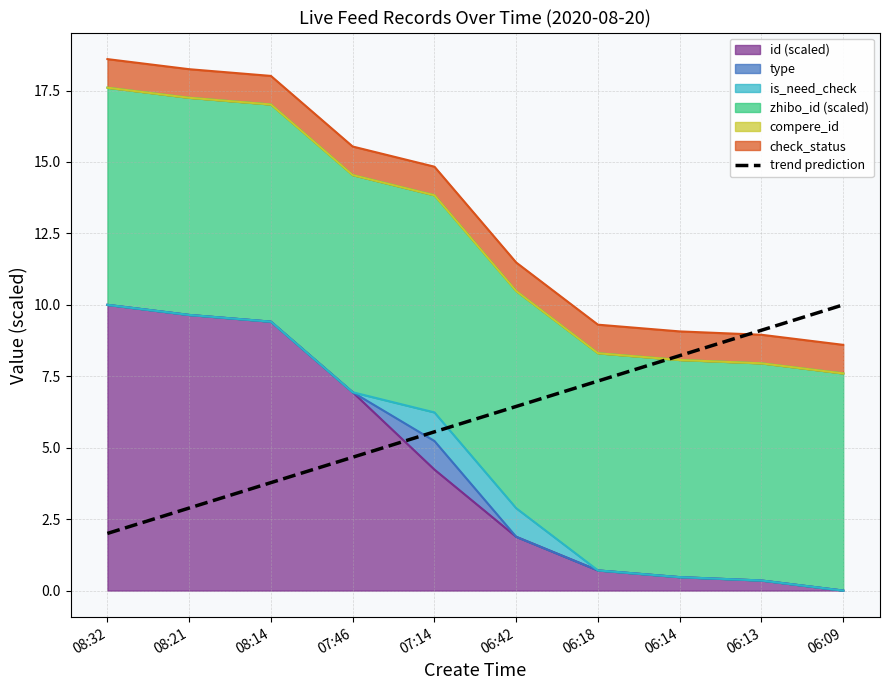

List the labels in order of value, largest first.

06:09, 06:13, 06:14, 06:18, 06:42, 07:14, 07:46, 08:14, 08:21, 08:32